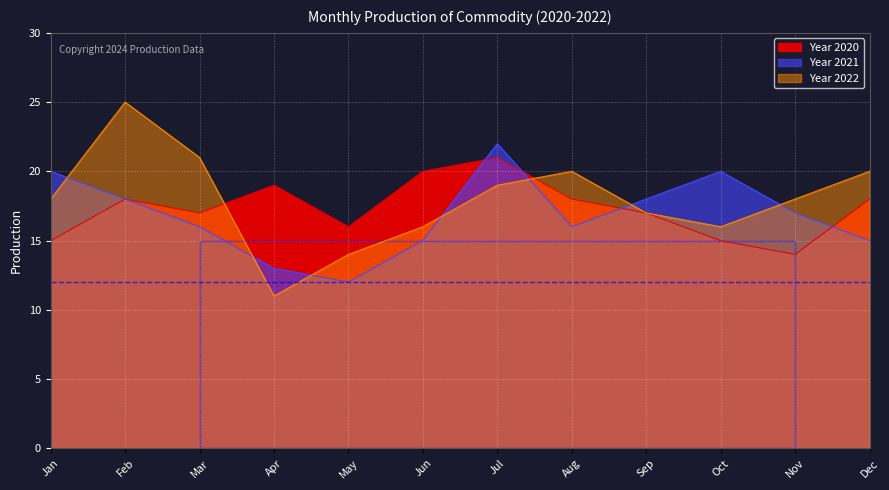

How many data points does each series have?

12